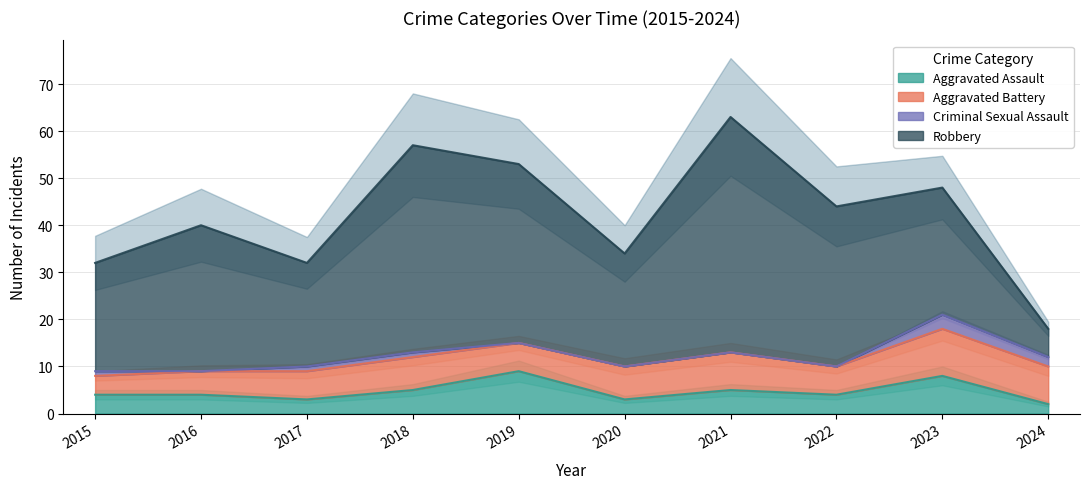

After their last crossing, which series has the higher values: Robbery or Aggravated Battery?

Aggravated Battery